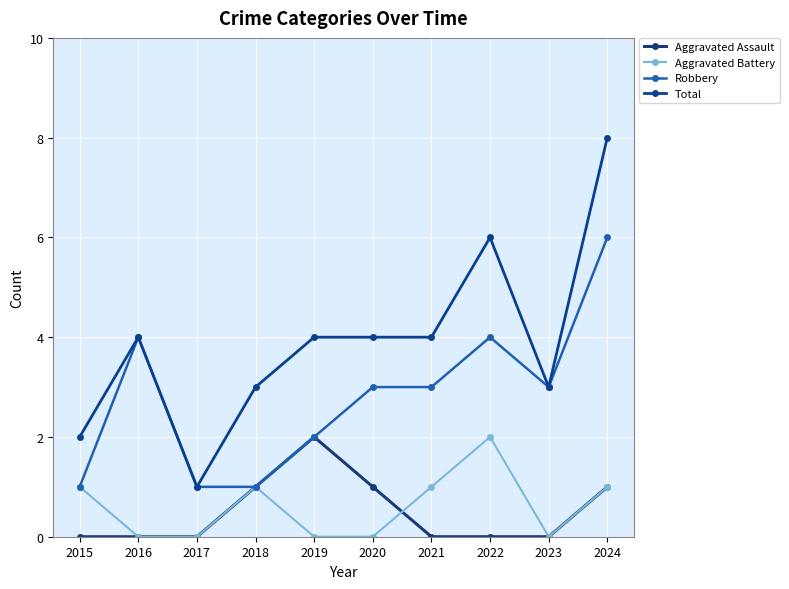

Reading left to right, list all the values displayed in this chart.

Aggravated Assault: 2015=0	2016=0	2017=0	2018=1	2019=2	2020=1	2021=0	2022=0	2023=0	2024=1
Aggravated Battery: 2015=1	2016=0	2017=0	2018=1	2019=0	2020=0	2021=1	2022=2	2023=0	2024=1
Robbery: 2015=1	2016=4	2017=1	2018=1	2019=2	2020=3	2021=3	2022=4	2023=3	2024=6
Total: 2015=2	2016=4	2017=1	2018=3	2019=4	2020=4	2021=4	2022=6	2023=3	2024=8